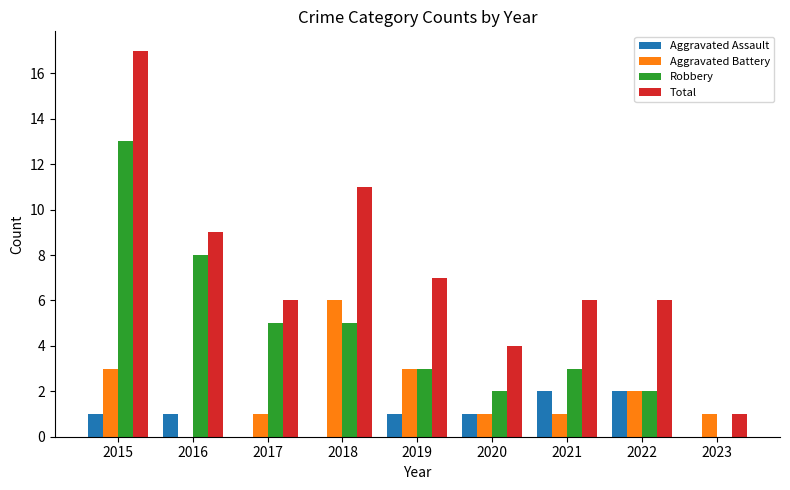

How many groups of bars are there?

9